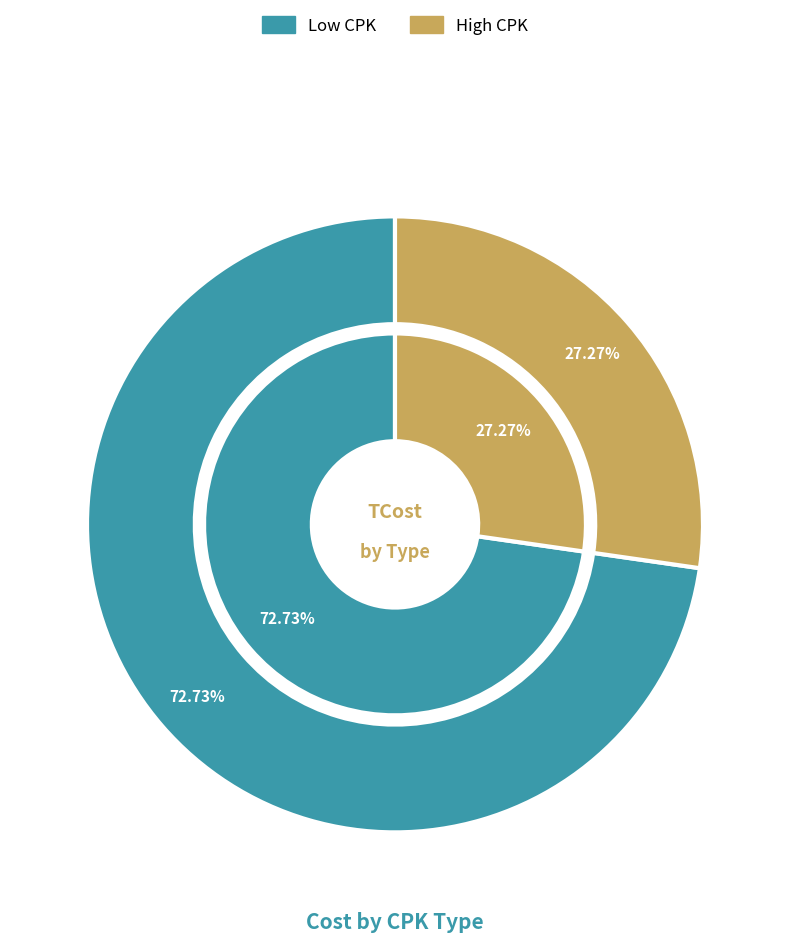

Which has a higher value, Low CPK or High CPK?

Low CPK